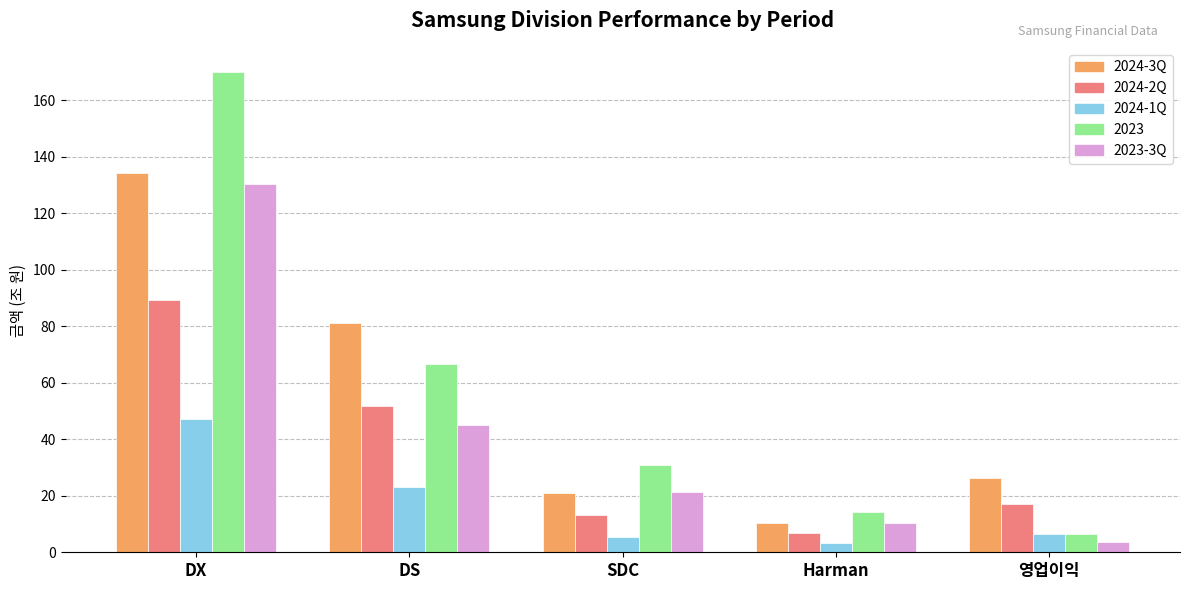

Where is 2024-1Q nearest to the value 25?

DS